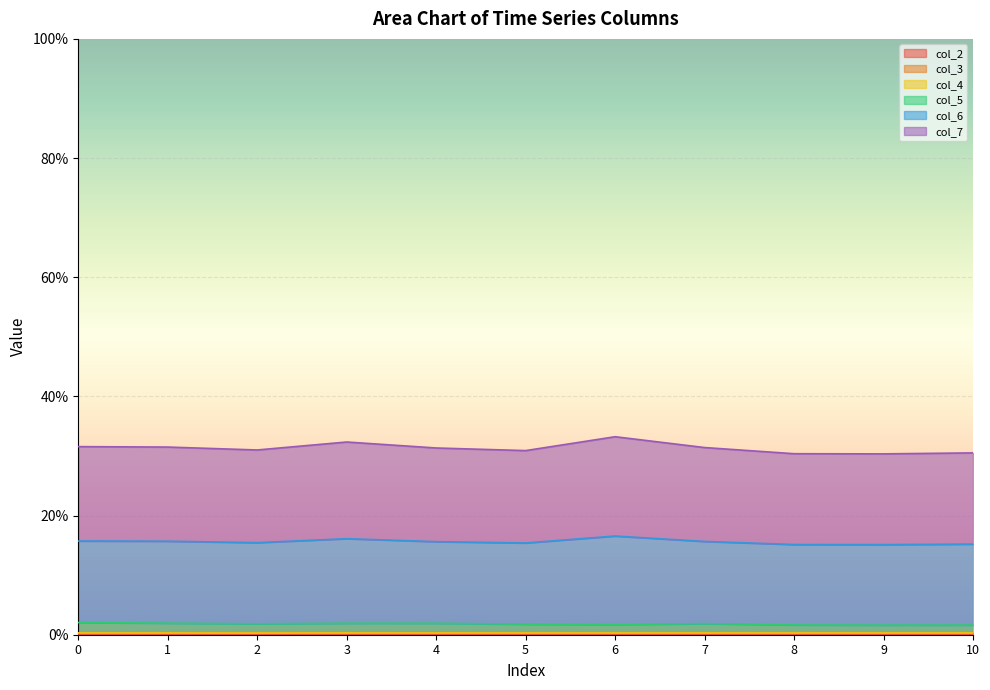

What is the lowest value of the col_7 series?

0.3